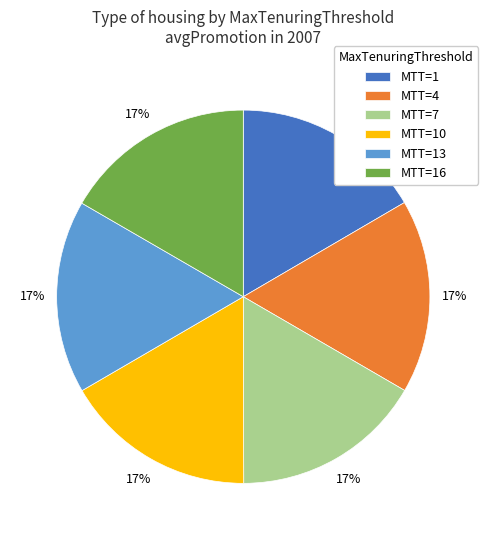

Is the sum of MTT=7 and MTT=4 greater than half?

No